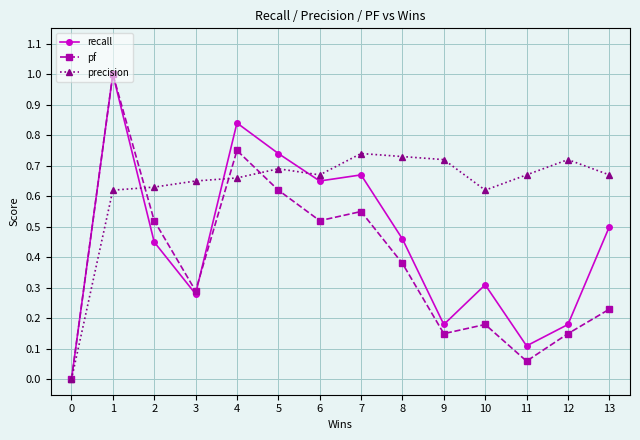

Is this an area chart (filled region under the line)?

No